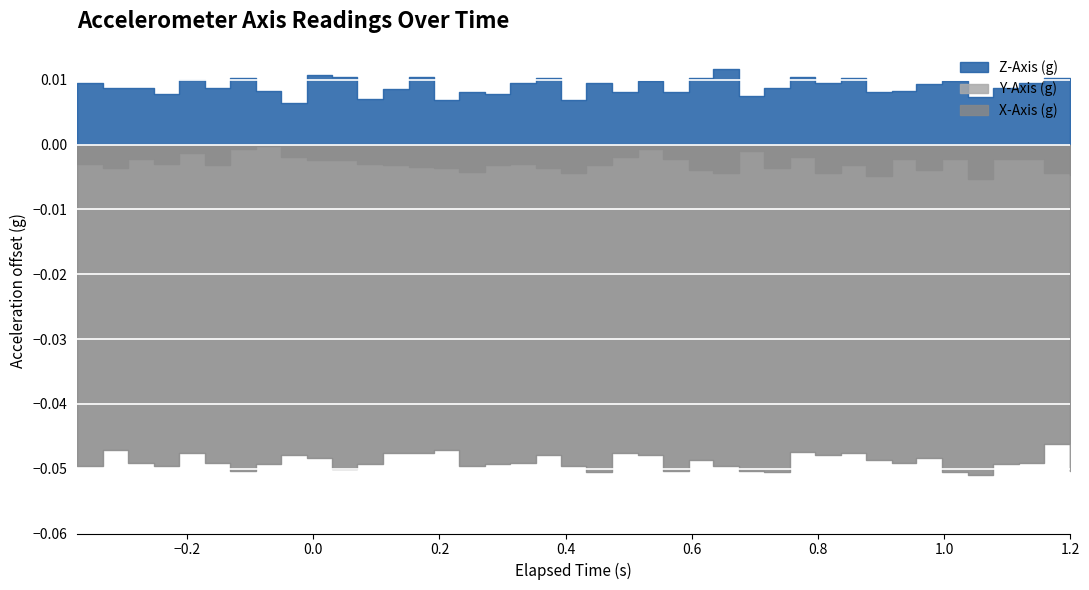

The value of Z-Axis (g) at 7 is 0.7. True or false?

False